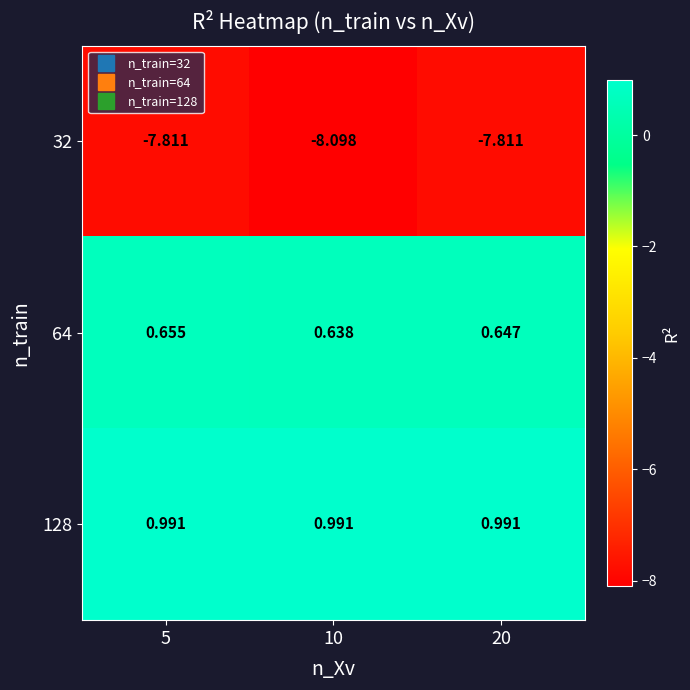

Is the value of 64 at 20 greater than the value of 128 at 20?

No